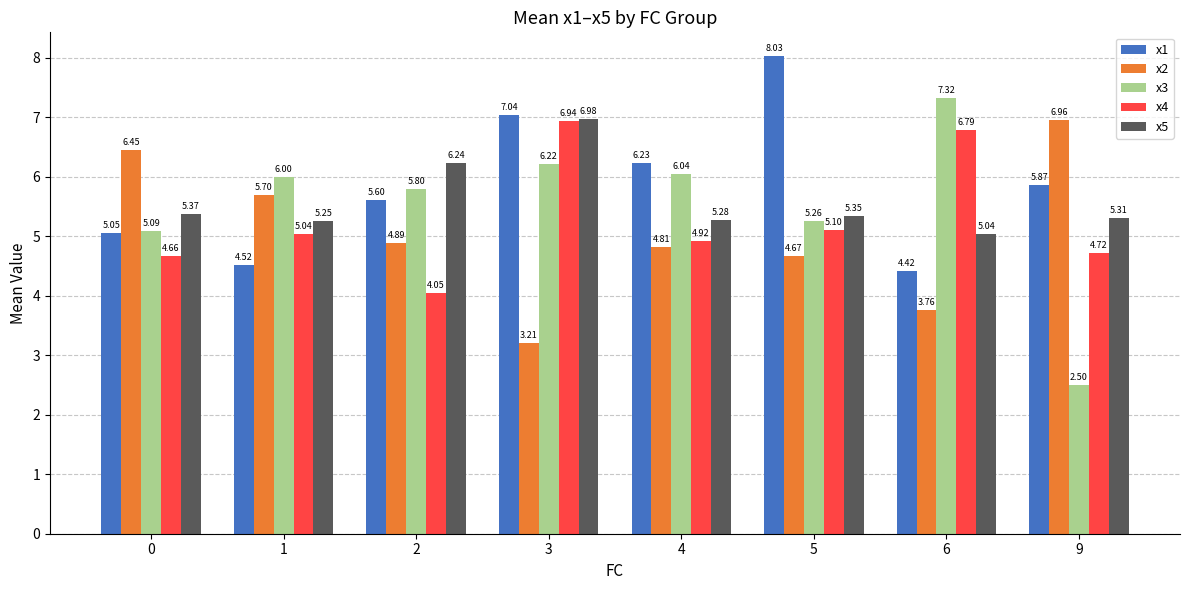

How many groups of bars are there?

8